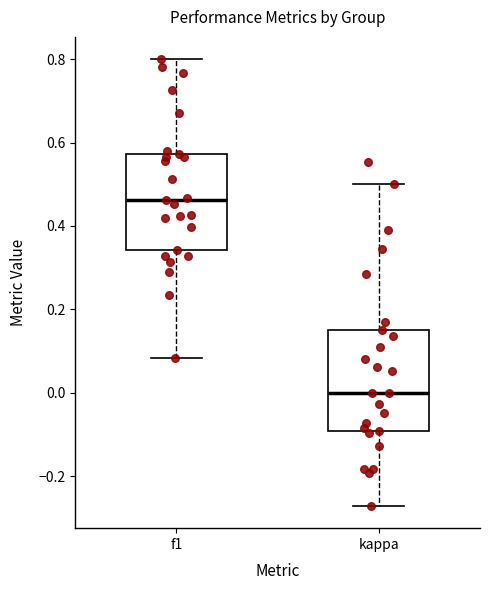

Reading left to right, read every box against the y-axis: the position of its median line, the range the box covers, and the ends of its whiskers. The values are not printed on the chart, so give them approximately, as read against the axis.

f1: median 0.46, box 0.34 to 0.58, whiskers 0.08 to 0.80
kappa: median 0.00, box -0.10 to 0.16, whiskers -0.28 to 0.50